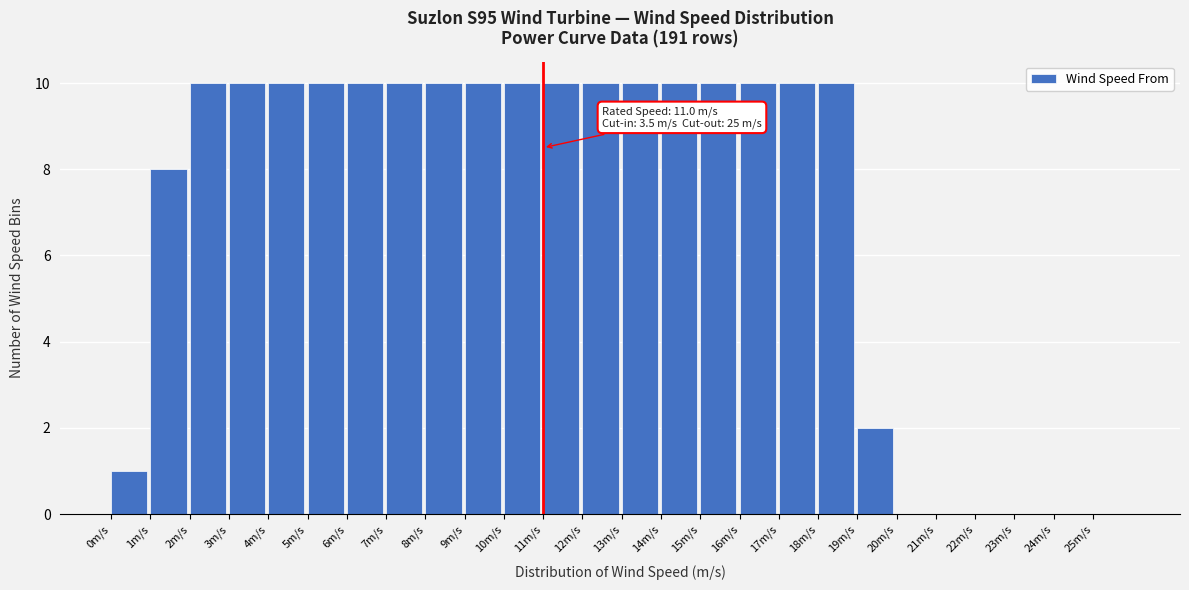

Reading left to right, what are all the values shown in this chart?

0m/s=1	1m/s=8	2m/s=10	3m/s=10	4m/s=10	5m/s=10	6m/s=10	7m/s=10	8m/s=10	9m/s=10	10m/s=10	11m/s=10	12m/s=10	13m/s=10	14m/s=10	15m/s=10	16m/s=10	17m/s=10	18m/s=10	19m/s=2	20m/s=0	21m/s=0	22m/s=0	23m/s=0	24m/s=0	25m/s=0